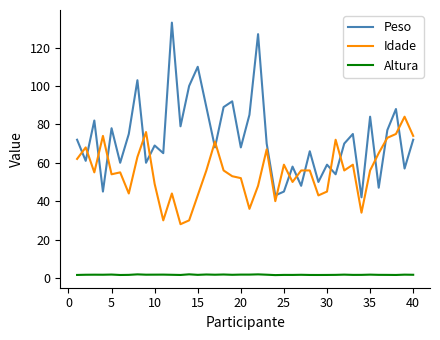

Rank the series by their maximum value, from lowest to highest.

Altura, Idade, Peso